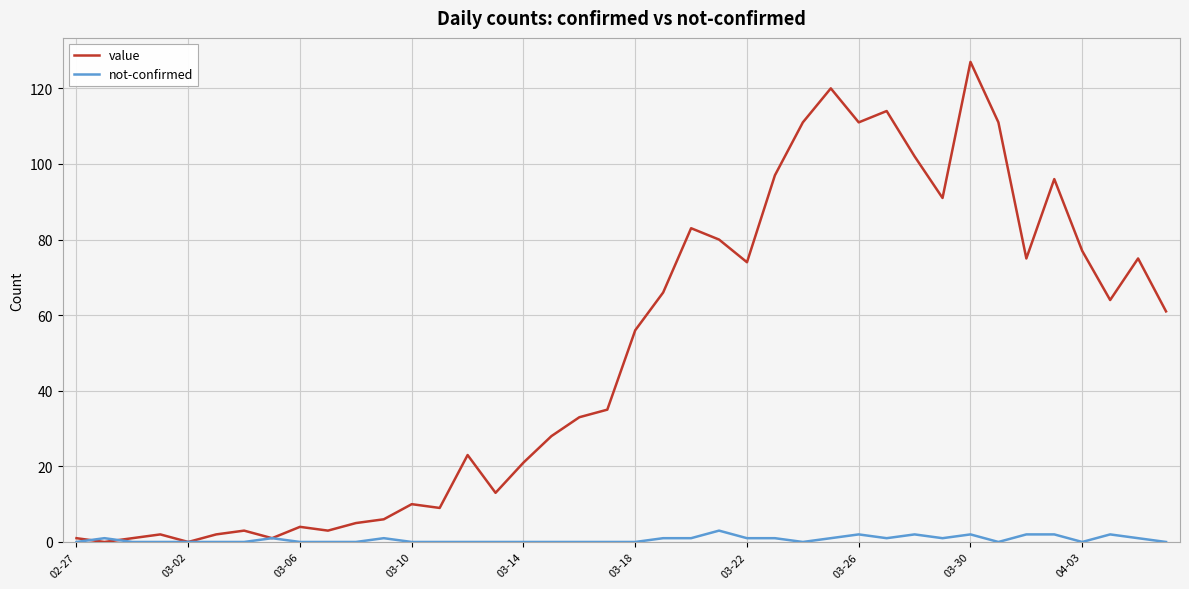

Which series has the largest total across all categories?

value